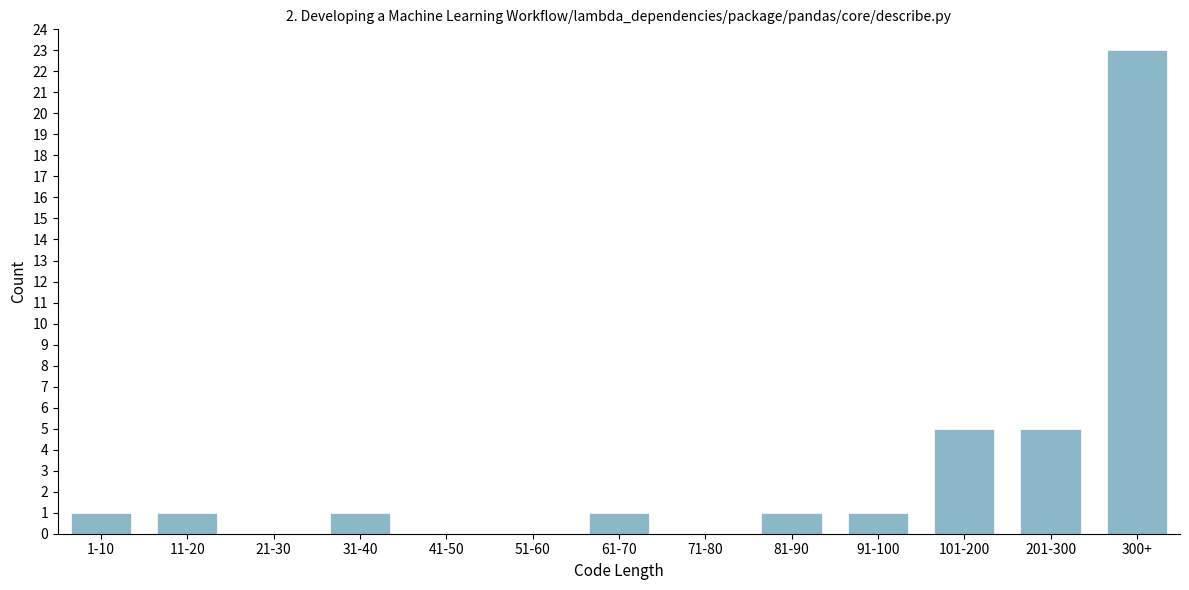

Reading right to left, extract all data points from this chart.

300+=23	201-300=5	101-200=5	91-100=1	81-90=1	71-80=0	61-70=1	51-60=0	41-50=0	31-40=1	21-30=0	11-20=1	1-10=1